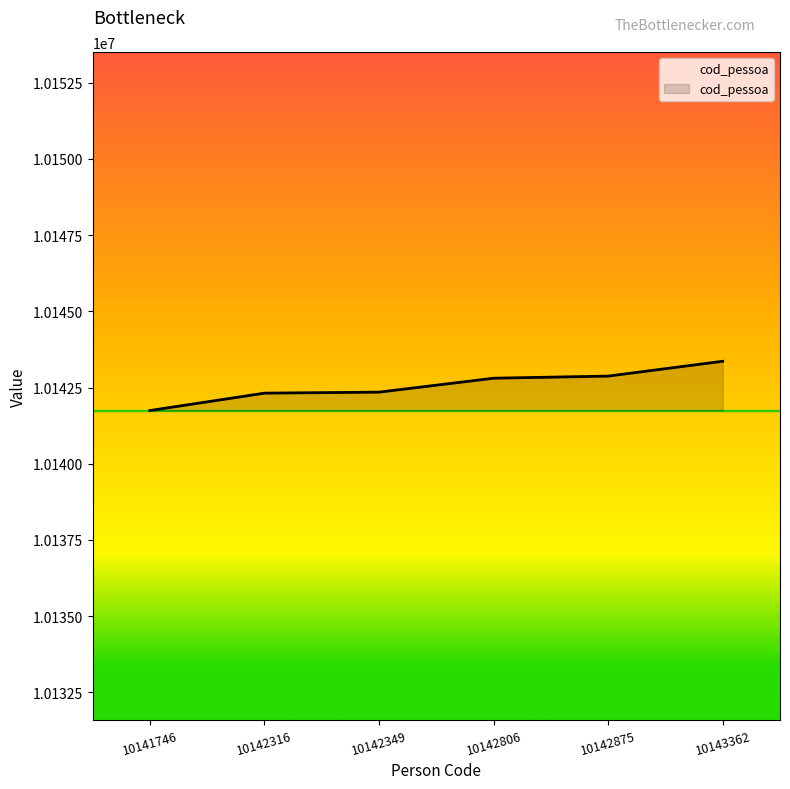

How many categories are shown in the chart?

6